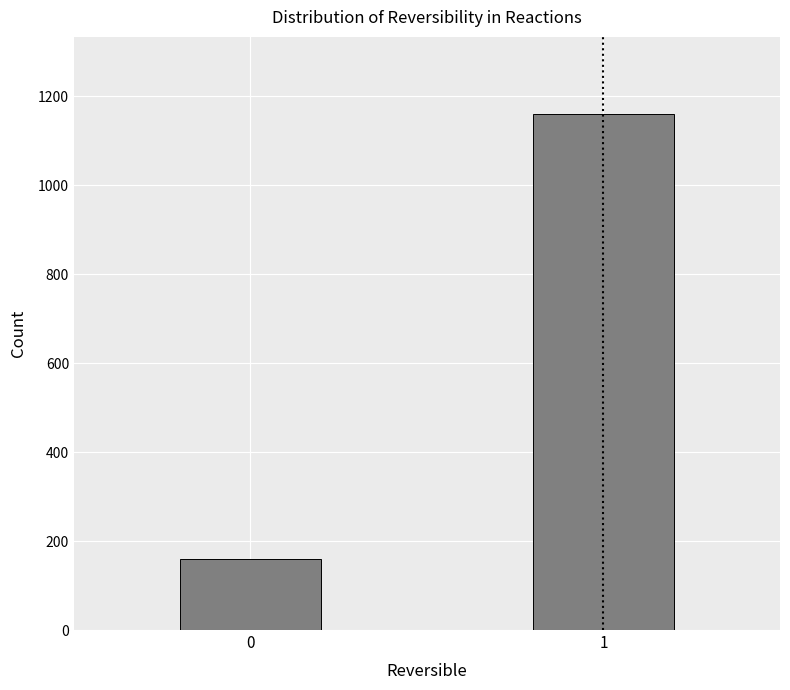

Reading left to right, transcribe all the data shown in this chart.

160	1159